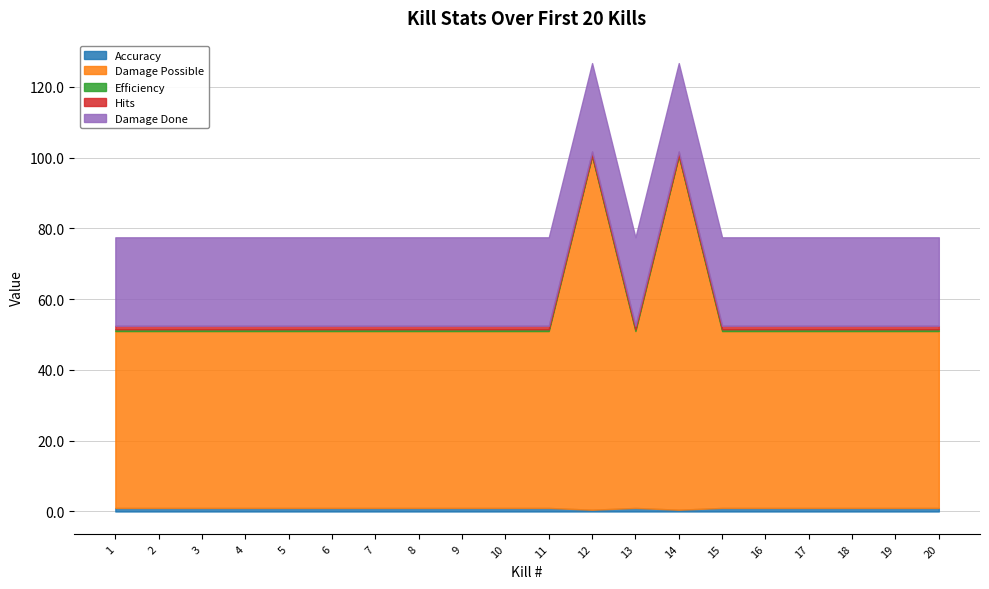

True or false: Damage Possible and Hits intersect in this chart.

False